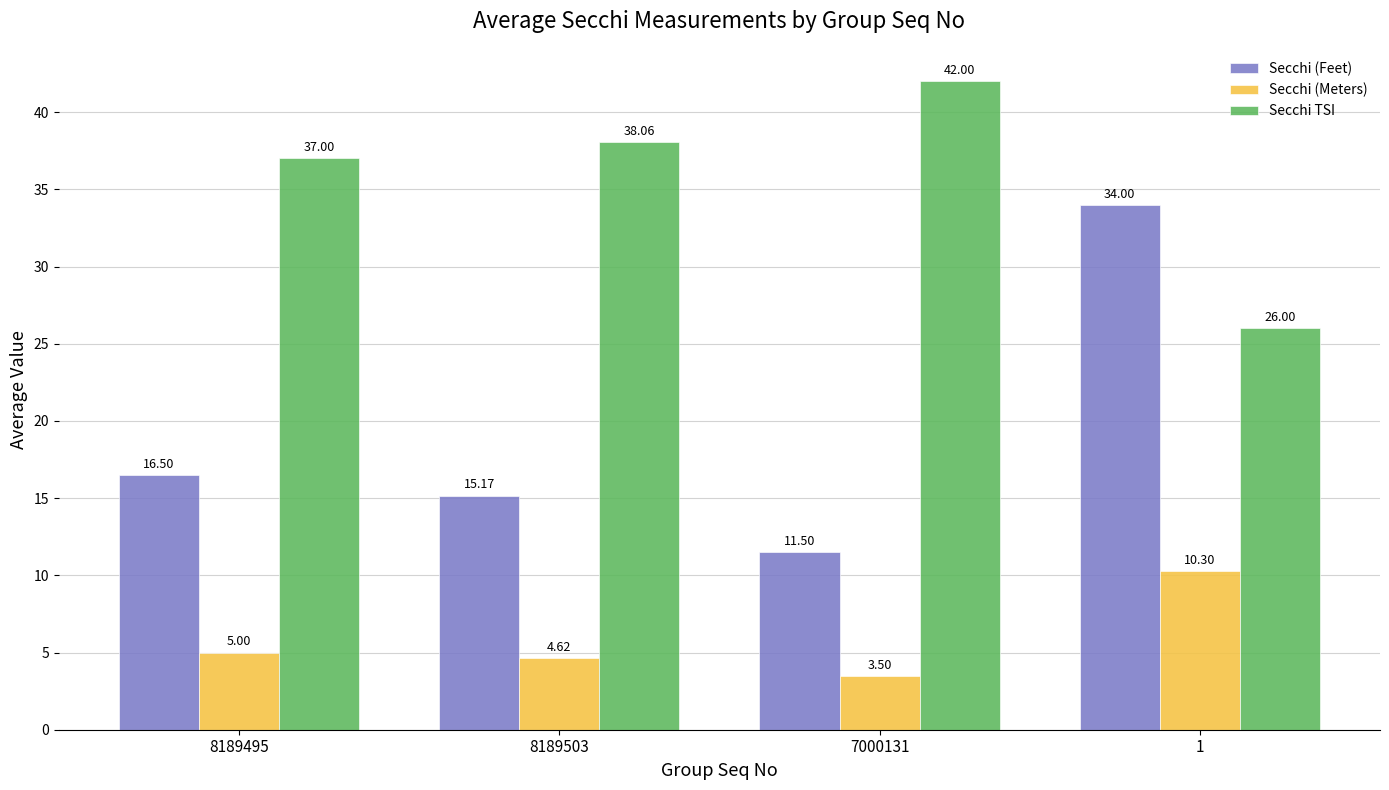

Rank the series at 8189503 from lowest to highest value.

Secchi (Meters), Secchi (Feet), Secchi TSI